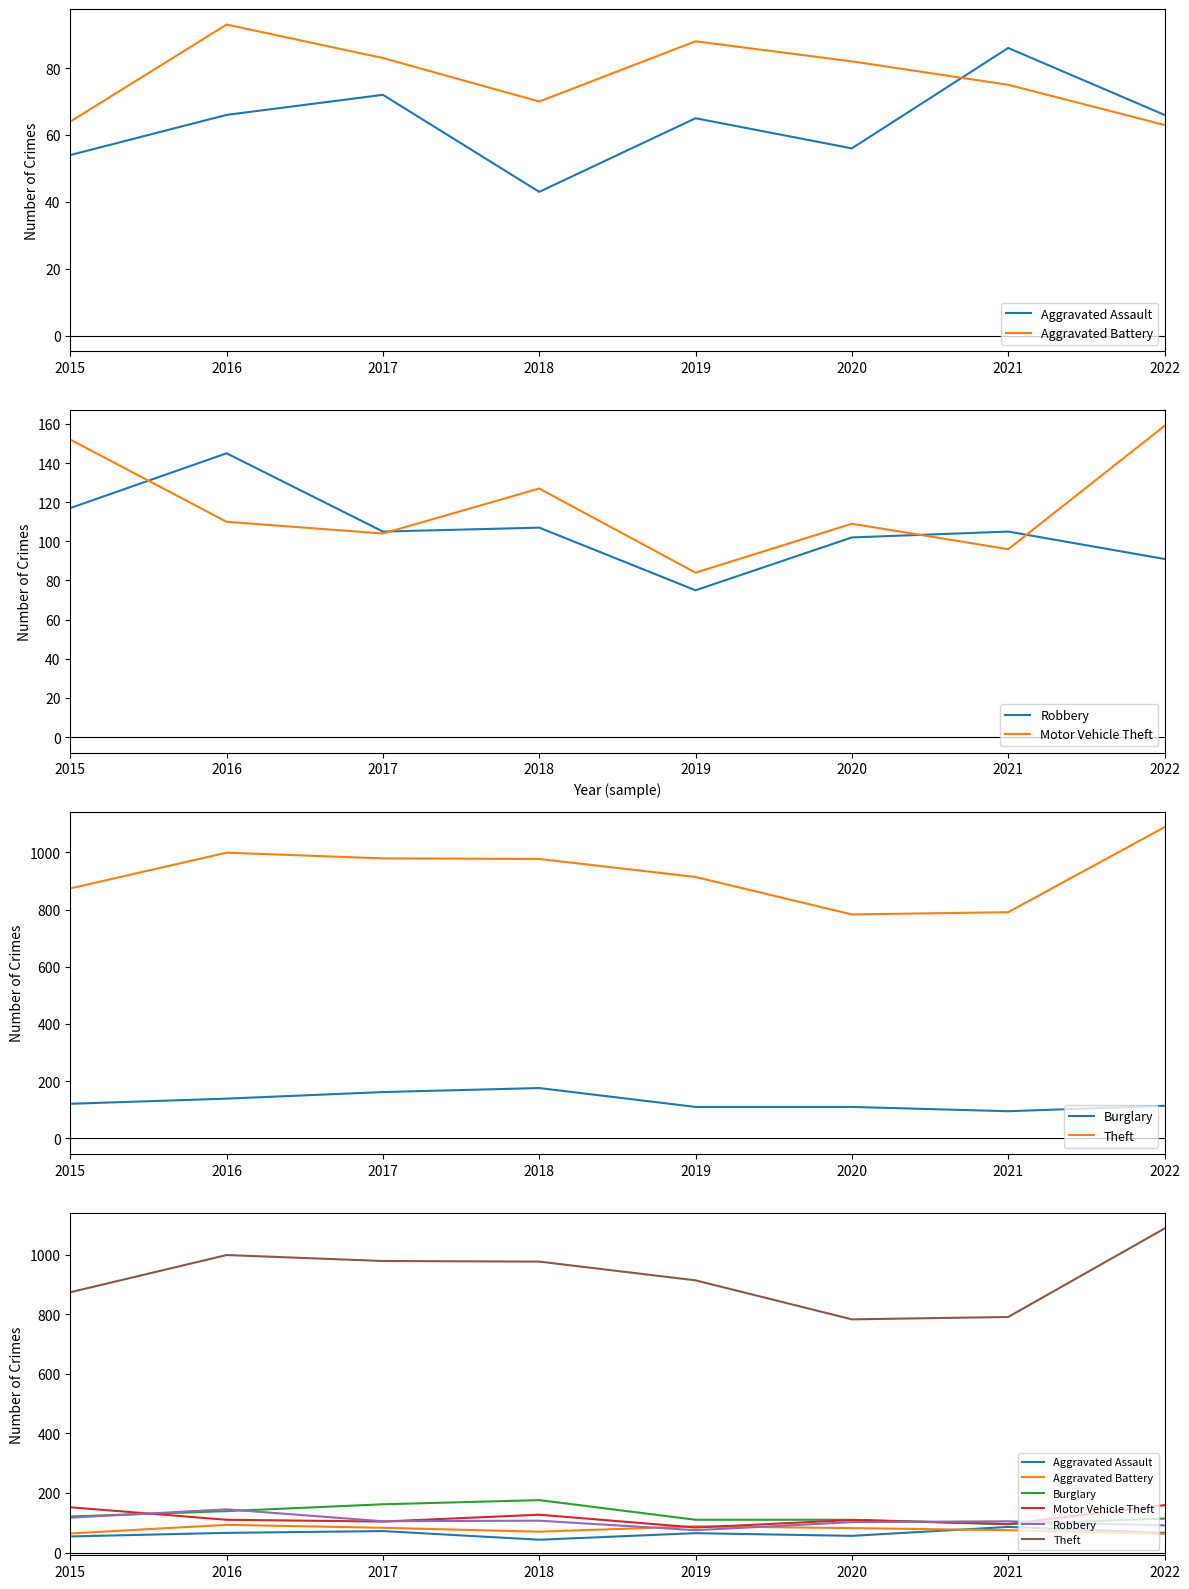

Does the chart have visible grid lines?

No